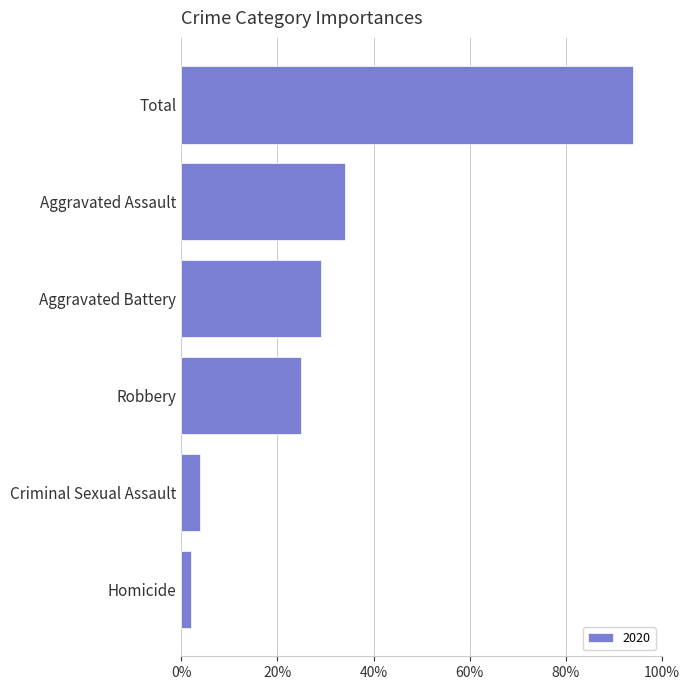

At which category does the chart reach its peak across all series?

Total